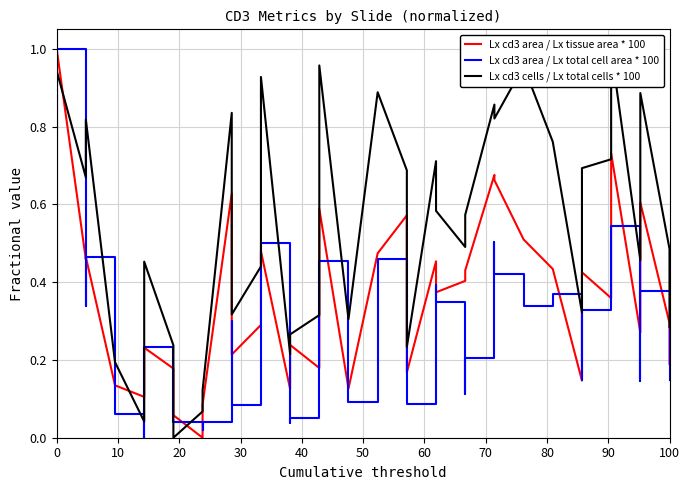

How many lines are shown in the chart?

3